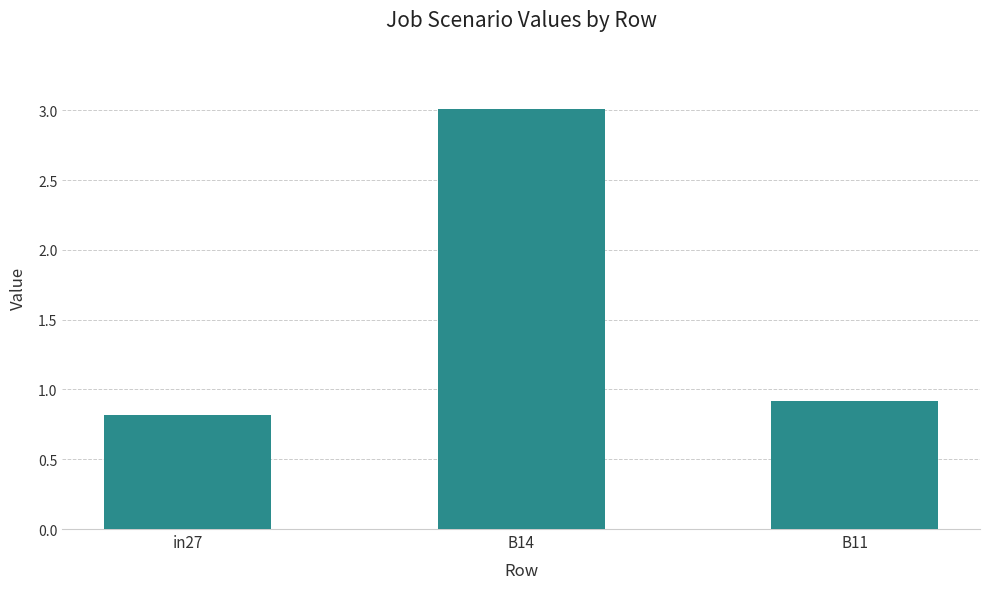

Count the number of data series in this chart.

1